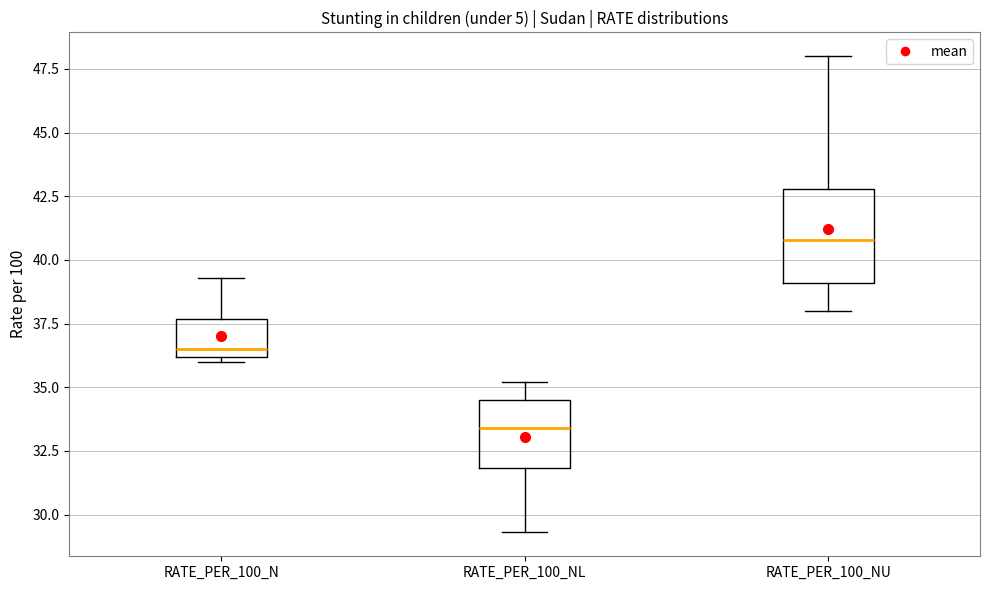

Reading left to right, read every box against the y-axis: the position of its median line, the range the box covers, and the ends of its whiskers. The values are not printed on the chart, so give them approximately, as read against the axis.

RATE_PER_100_N: median 36.5, box 36.0 to 37.5, whiskers 36.0 (just below the box's lower edge) to 39.5
RATE_PER_100_NL: median 33.5, box 32.0 to 34.5, whiskers 29.5 to 35.0
RATE_PER_100_NU: median 41.0, box 39.0 to 43.0, whiskers 38.0 to 48.0